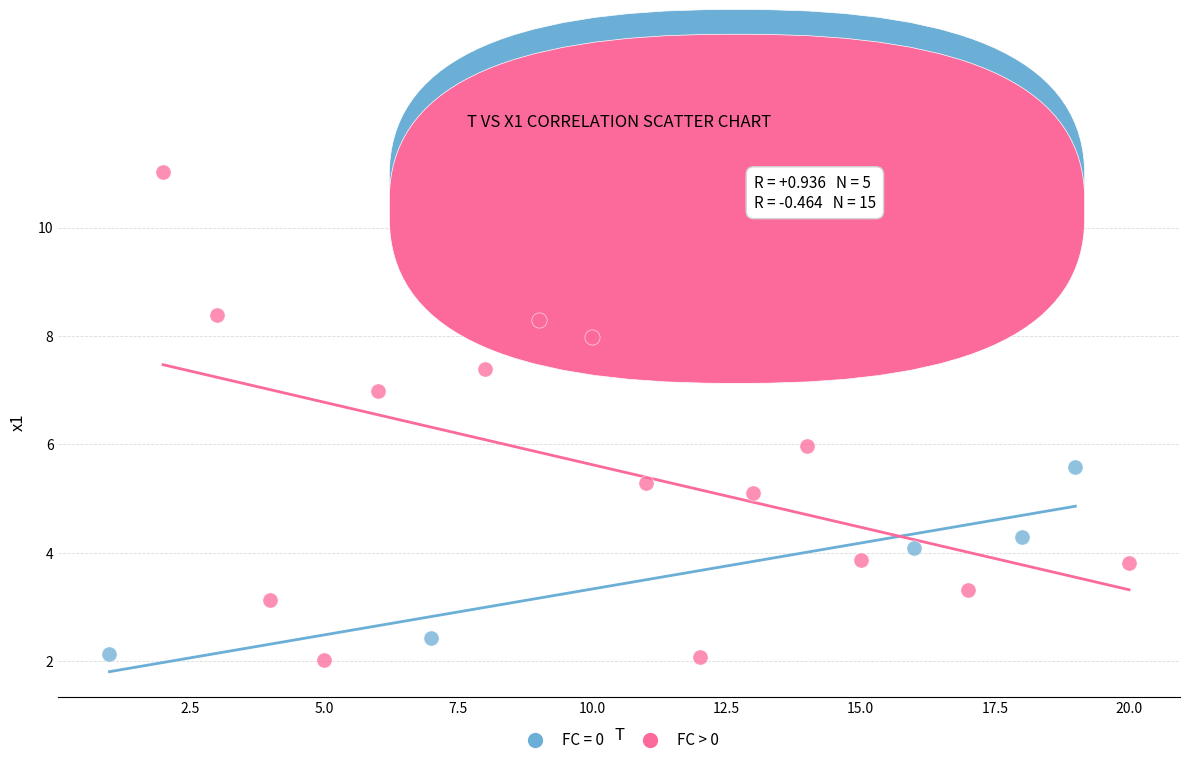

Which series has the largest Y range (max minus min)?

FC > 0